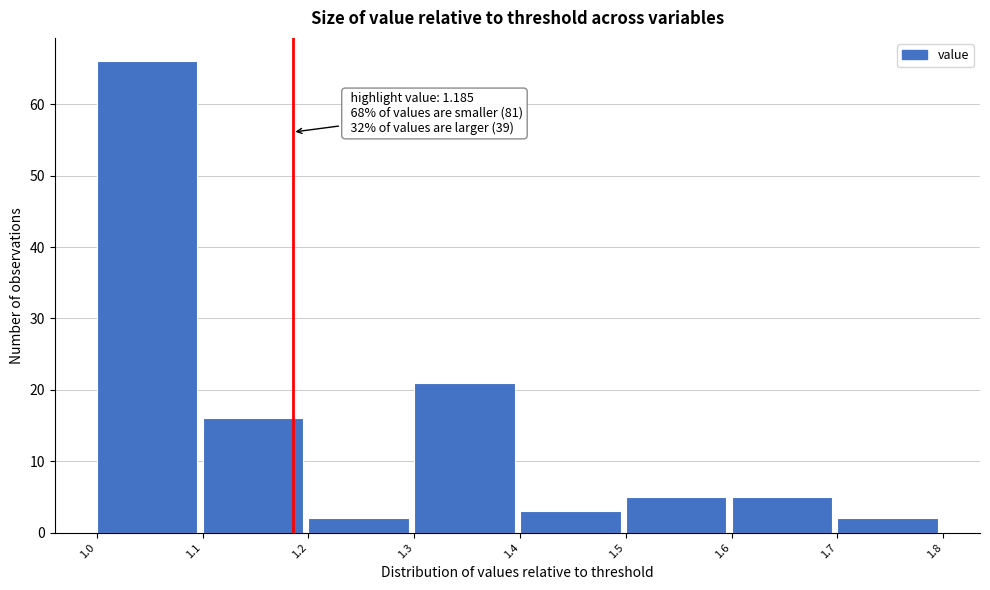

Which range on the x-axis has the tallest bar?

1.0 to 1.1